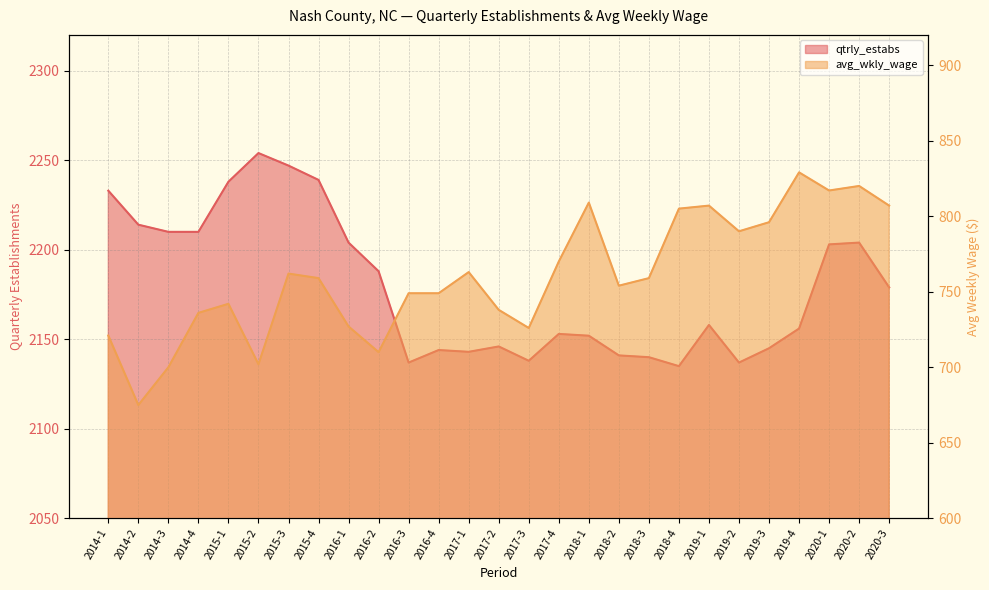

At which category does the chart reach its minimum across all series?

2014-2